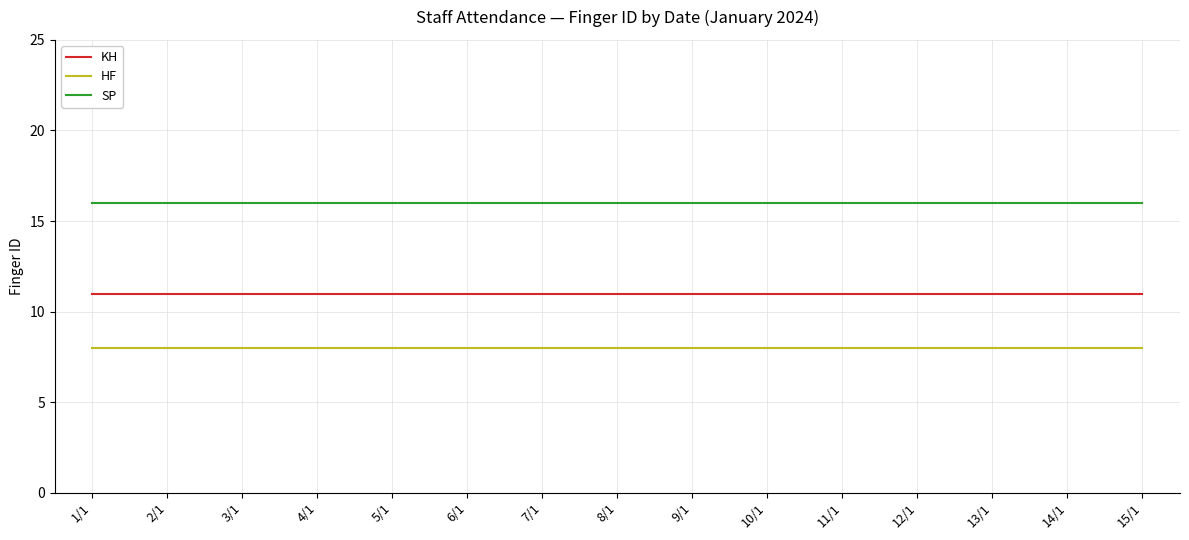

What is the spread (max minus min) of values at 2/1?

8